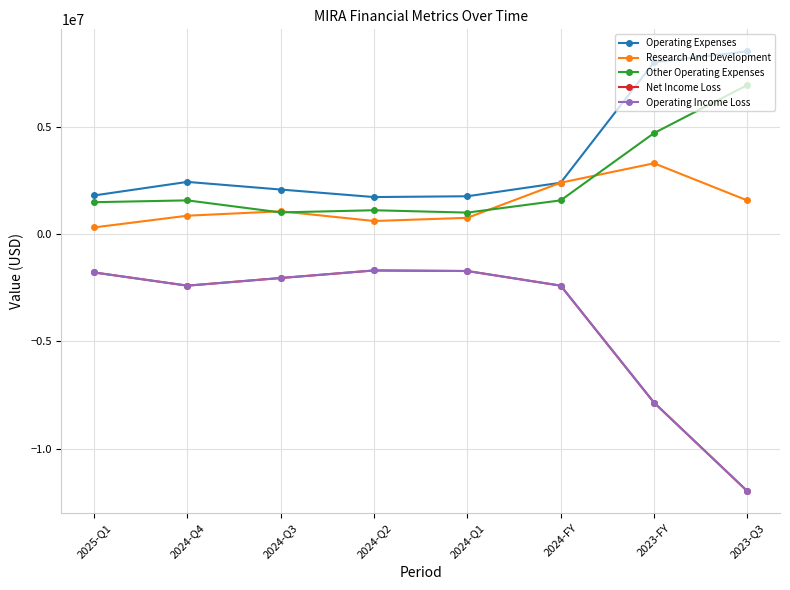

Reading left to right, extract all data points from this chart.

Operating Expenses: 1805200	2437801	2081619	1730722	1768187	2399696	8018328	8526049
Research And Development: 314404	861441	1067396	614462	762276	2399696	3305575	1572962
Other Operating Expenses: 1490796	1576360	1014223	1116260	1005911	1576360	4712753	6953087
Net Income Loss: -1783779	-2399696	-2043867	-1691325	-1717771	-2399696	-7852659	-11982343
Operating Income Loss: -1783779	-2399696	-2043867	-1691325	-1717771	-2399696	-7852659	-11982343